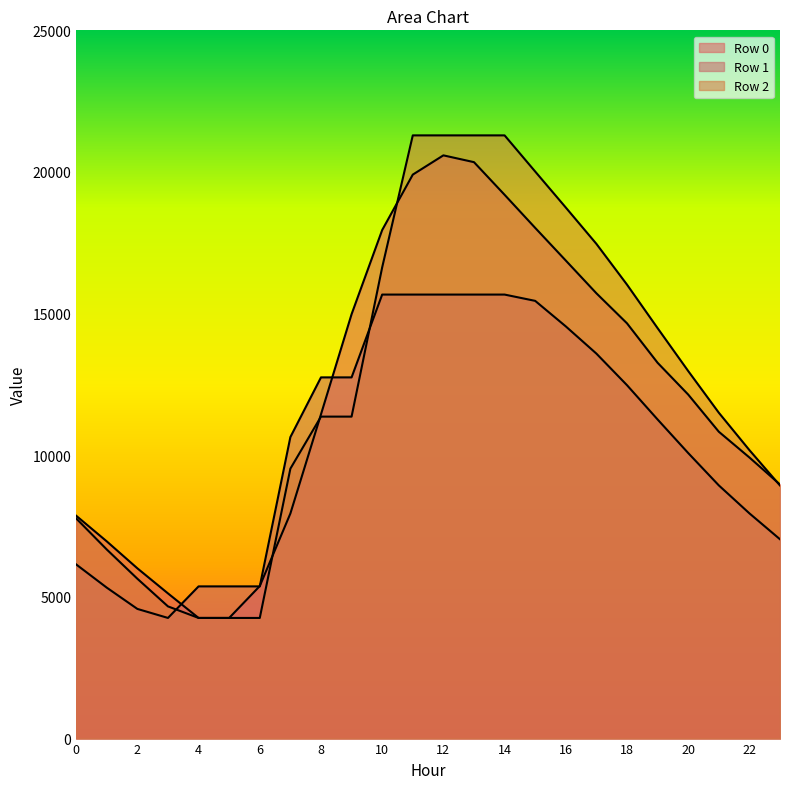

At which category does the chart reach its peak across all series?

11